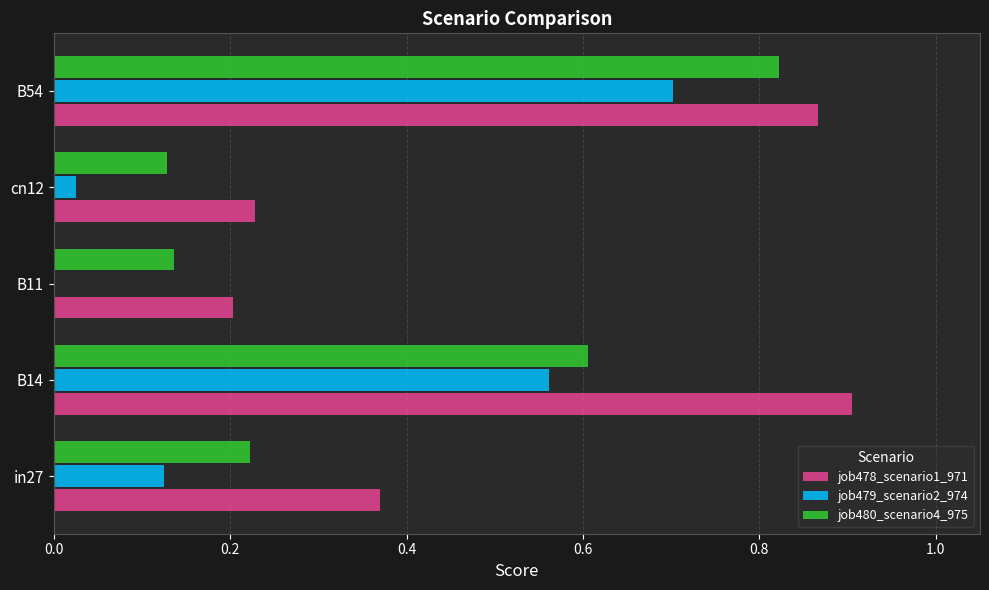

What is the sum of the job480_scenario4_975 values at B11 and cn12?

0.3